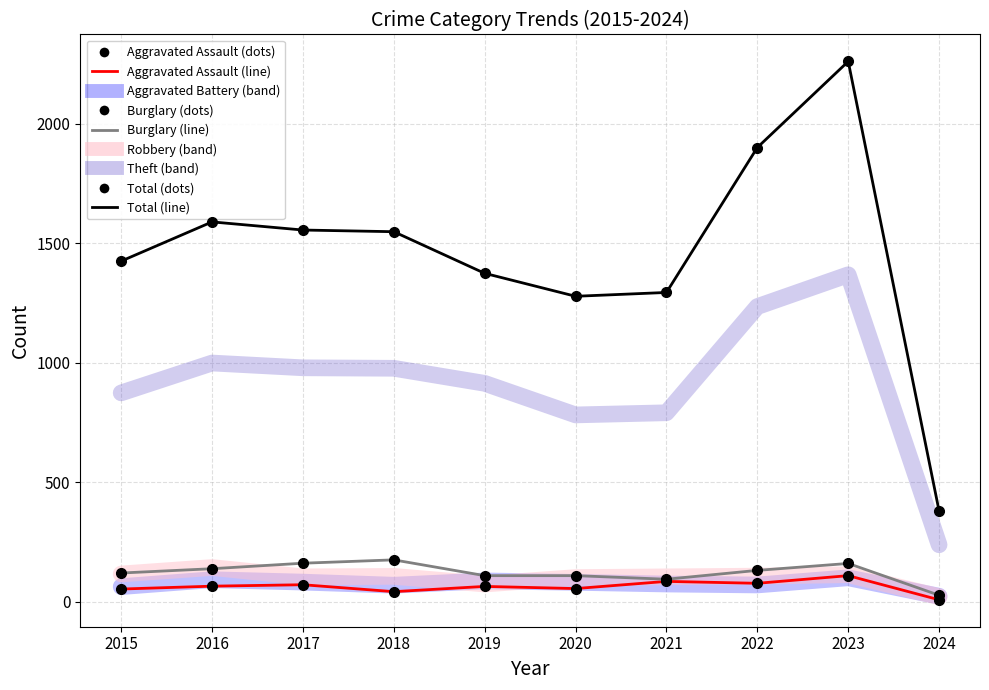

Reading right to left, list all the values displayed in this chart.

Aggravated Assault: 2024=9	2023=110	2022=78	2021=86	2020=56	2019=65	2018=43	2017=72	2016=66	2015=54
Aggravated Battery: 2024=24	2023=101	2022=71	2021=75	2020=82	2019=88	2018=70	2017=83	2016=93	2015=64
Burglary: 2024=28	2023=161	2022=132	2021=95	2020=110	2019=110	2018=176	2017=162	2016=139	2015=121
Robbery: 2024=22	2023=114	2022=108	2021=105	2020=102	2019=75	2018=107	2017=105	2016=144	2015=117
Theft: 2024=239	2023=1368	2022=1235	2021=791	2020=782	2019=914	2018=977	2017=979	2016=999	2015=874
Total: 2024=380	2023=2260	2022=1900	2021=1294	2020=1278	2019=1374	2018=1548	2017=1555	2016=1589	2015=1425